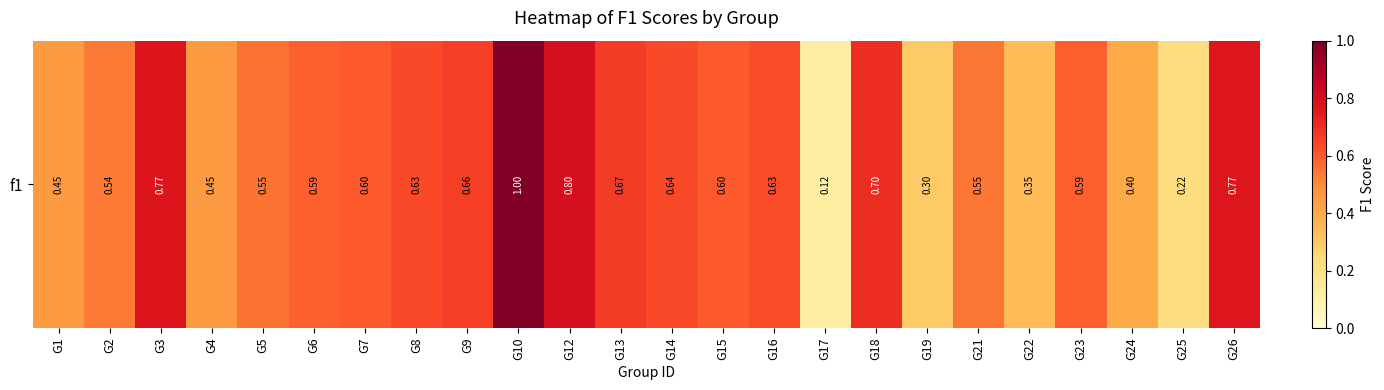

What is the sum of the values at G14 and G5?

1.2